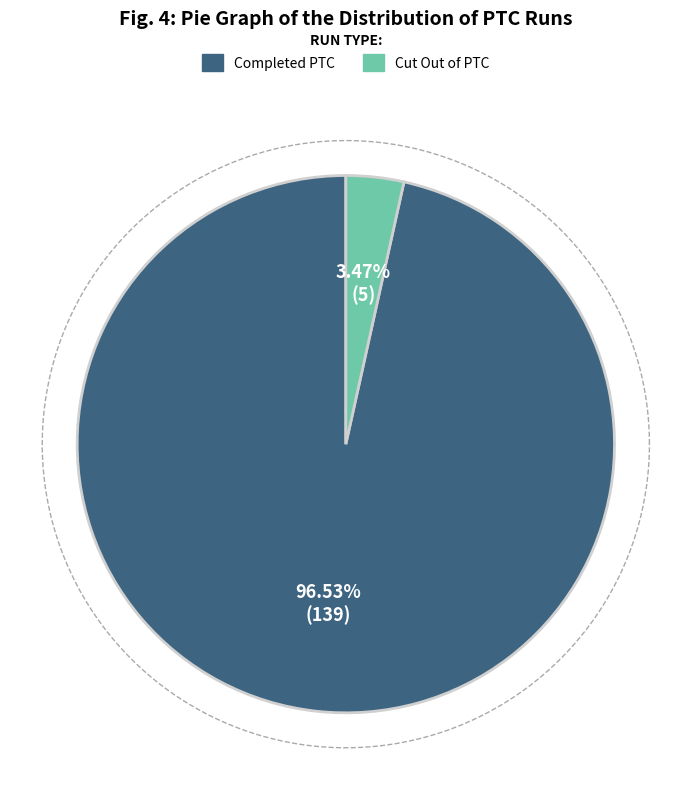

Does Completed Terminal to Terminal PTC runs represent more than half of the total?

Yes